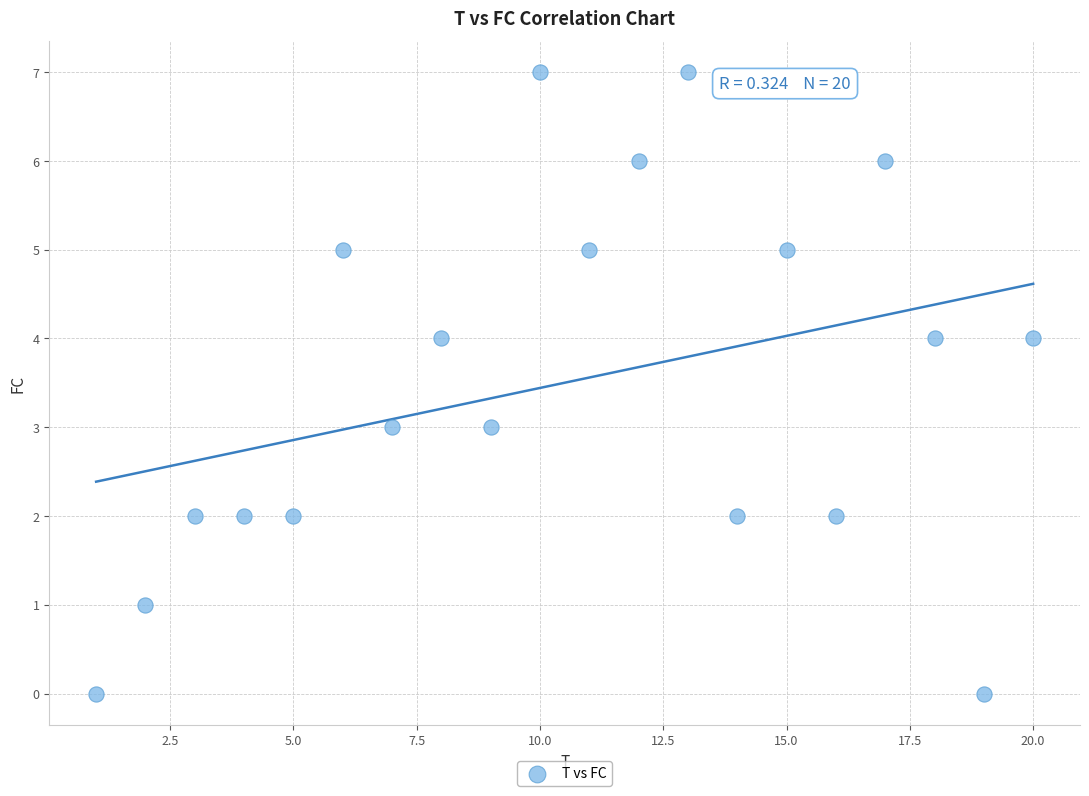

What is the range of Y values (max minus min)?

7